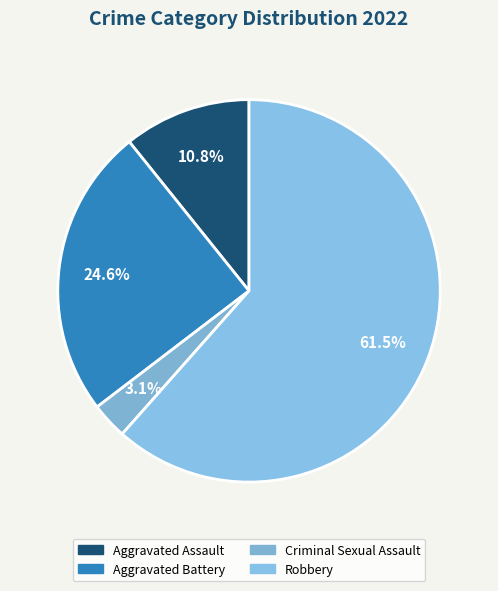

Which category has the biggest portion of the pie?

Robbery